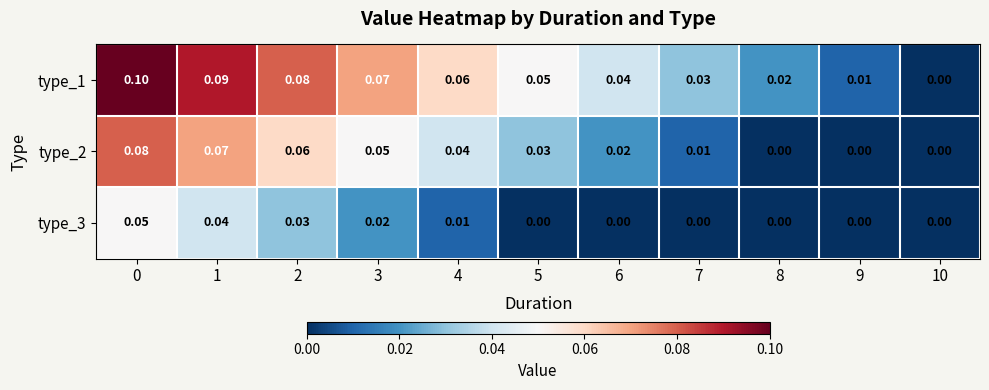

List the series in order of their overall mean, lowest first.

type_3, type_2, type_1